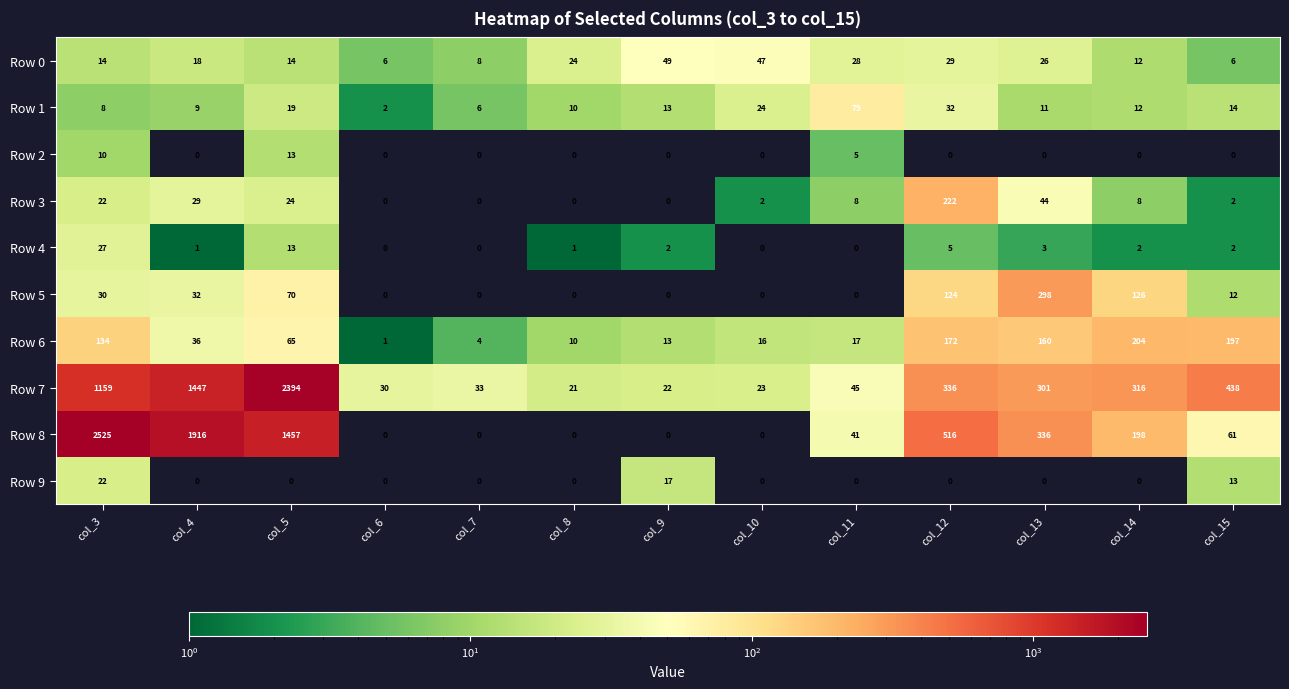

At how many categories does at least one series exceed 148?

7